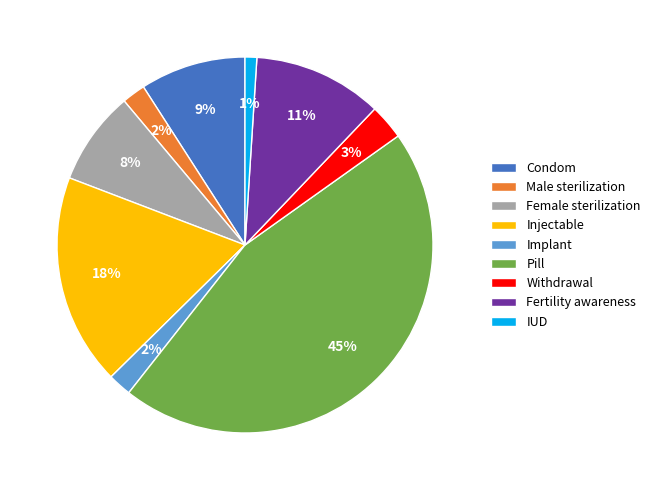

How many slices are in this pie chart?

9